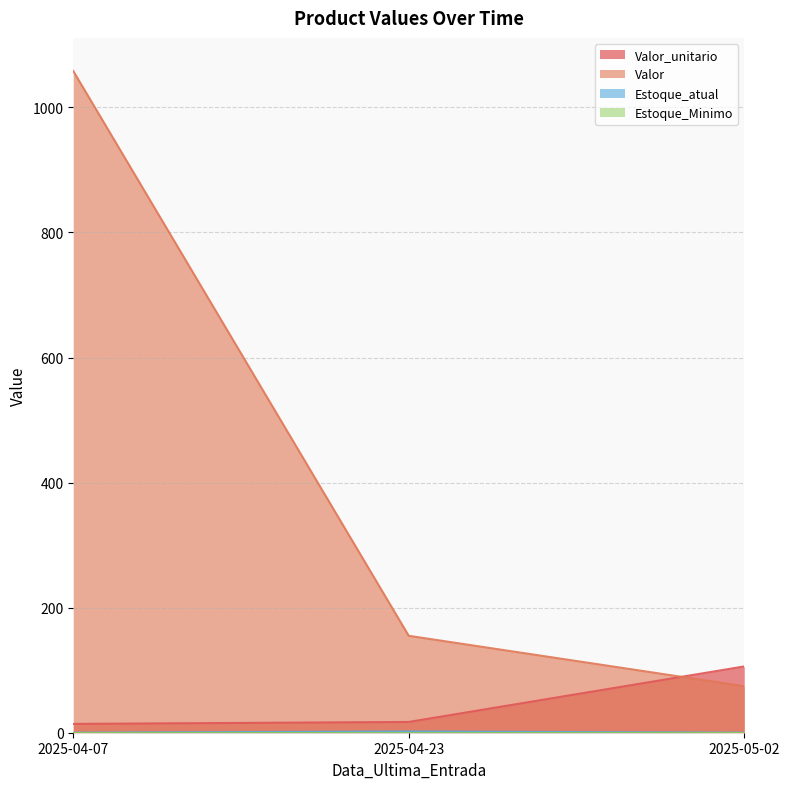

What is the sum of all Valor values?

1287.5